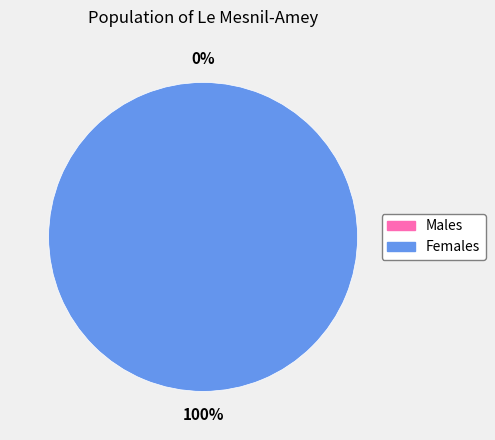

Does 0 account for over 50% of the chart?

No